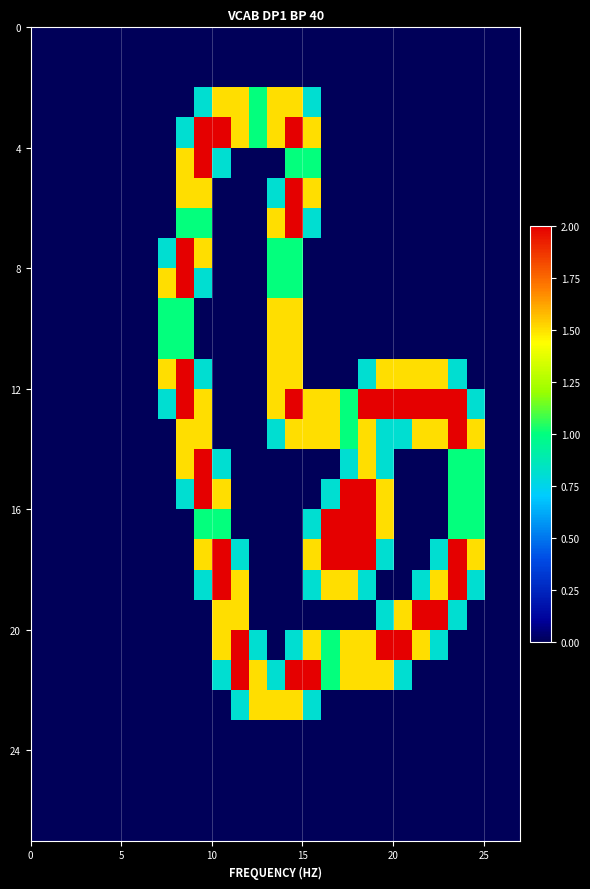

Count the number of data series in this chart.

27